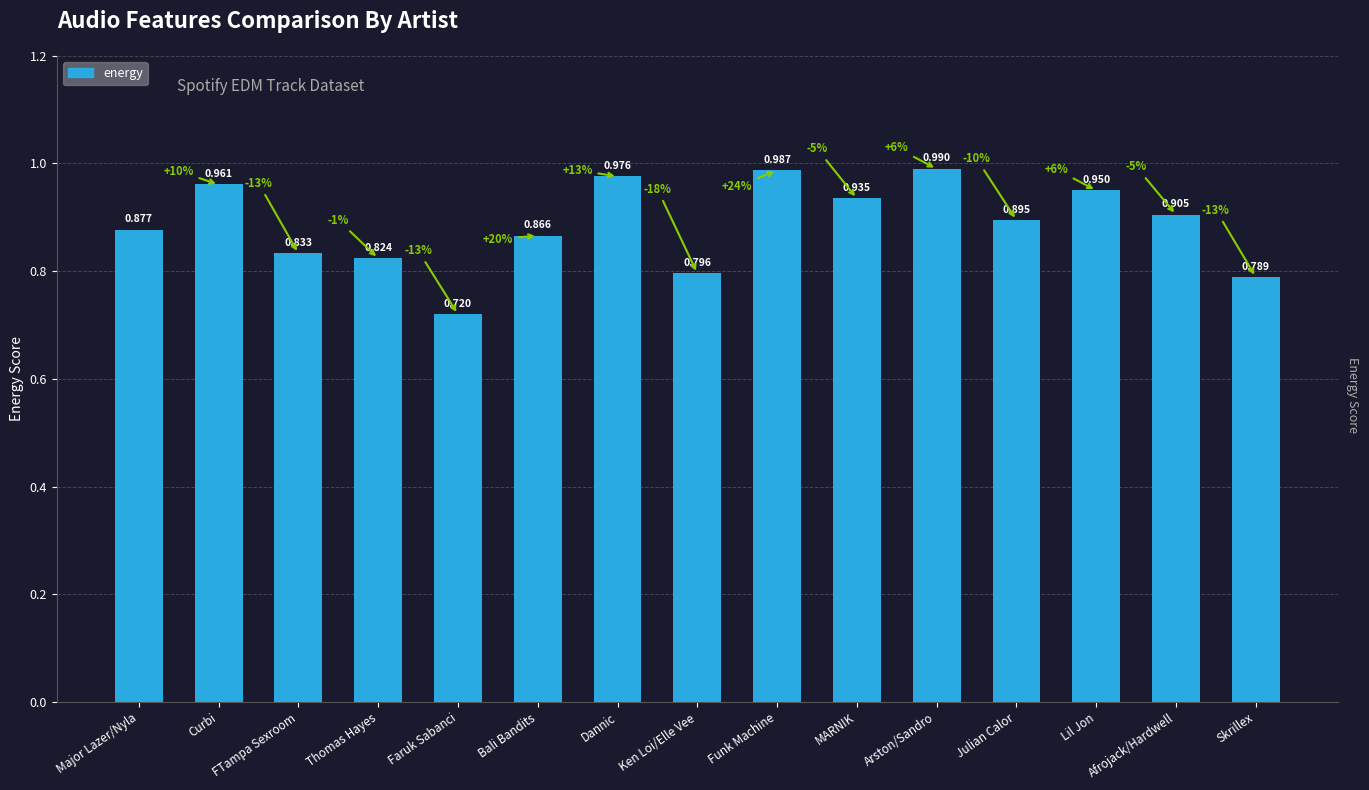

Rank the categories by value from highest to lowest.

Arston/Sandro, Funk Machine, Dannic, Curbi, Lil Jon, MARNIK, Afrojack/Hardwell, Julian Calor, Major Lazer/Nyla, Bali Bandits, FTampa Sexroom, Thomas Hayes, Ken Loi/Elle Vee, Skrillex, Faruk Sabanci